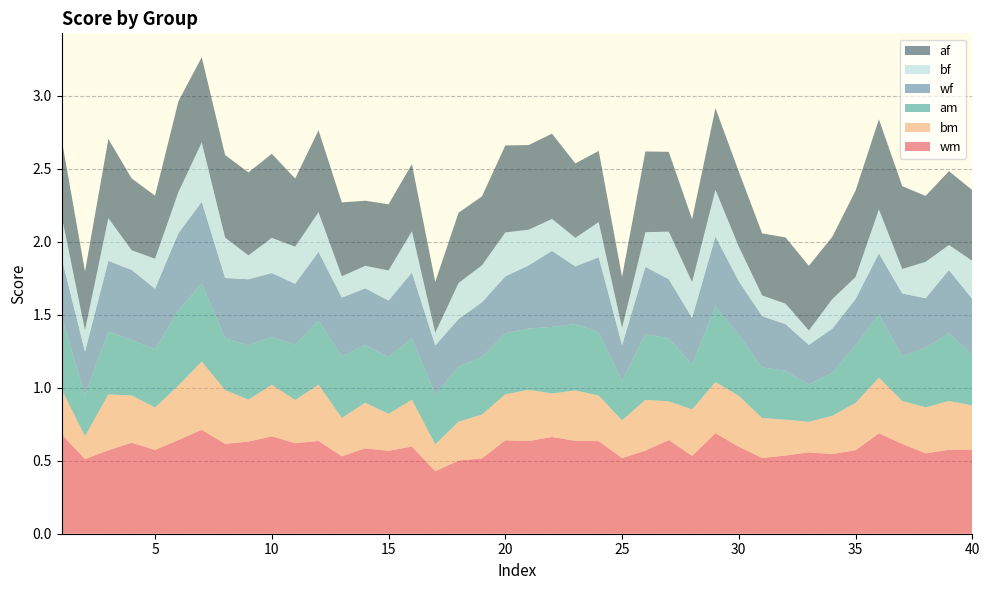

Reading left to right, what are all the values shown in this chart?

wm: 0.7	0.5	0.6	0.6	0.6	0.6	0.7	0.6	0.6	0.7	0.6	0.6	0.5	0.6	0.6	0.6	0.4	0.5	0.5	0.6	0.6	0.7	0.6	0.6	0.5	0.6	0.6	0.5	0.7	0.6	0.5	0.5	0.6	0.5	0.6	0.7	0.6	0.6	0.6	0.6
bm: 0.3	0.2	0.4	0.3	0.3	0.4	0.5	0.4	0.3	0.4	0.3	0.4	0.3	0.3	0.3	0.3	0.2	0.3	0.3	0.3	0.4	0.3	0.3	0.3	0.3	0.3	0.3	0.3	0.4	0.3	0.3	0.2	0.2	0.3	0.3	0.4	0.3	0.3	0.3	0.3
am: 0.5	0.3	0.4	0.4	0.4	0.5	0.5	0.4	0.4	0.3	0.4	0.4	0.4	0.4	0.4	0.4	0.3	0.4	0.4	0.4	0.4	0.5	0.5	0.4	0.3	0.5	0.4	0.3	0.5	0.4	0.3	0.3	0.3	0.3	0.4	0.4	0.3	0.4	0.5	0.3
wf: 0.4	0.3	0.5	0.5	0.4	0.5	0.6	0.4	0.5	0.4	0.4	0.5	0.4	0.4	0.4	0.4	0.3	0.3	0.4	0.4	0.4	0.5	0.4	0.5	0.2	0.5	0.4	0.3	0.5	0.4	0.4	0.3	0.3	0.3	0.3	0.4	0.4	0.3	0.4	0.4
bf: 0.3	0.1	0.3	0.1	0.2	0.3	0.4	0.3	0.2	0.2	0.3	0.3	0.1	0.2	0.2	0.3	0.1	0.2	0.3	0.3	0.2	0.2	0.2	0.2	0.1	0.2	0.3	0.2	0.3	0.2	0.1	0.1	0.1	0.2	0.2	0.3	0.2	0.2	0.2	0.3
af: 0.5	0.4	0.5	0.5	0.4	0.6	0.6	0.6	0.6	0.6	0.5	0.6	0.5	0.4	0.5	0.5	0.3	0.5	0.5	0.6	0.6	0.6	0.5	0.5	0.4	0.6	0.5	0.4	0.6	0.5	0.4	0.5	0.4	0.4	0.6	0.6	0.6	0.5	0.5	0.5